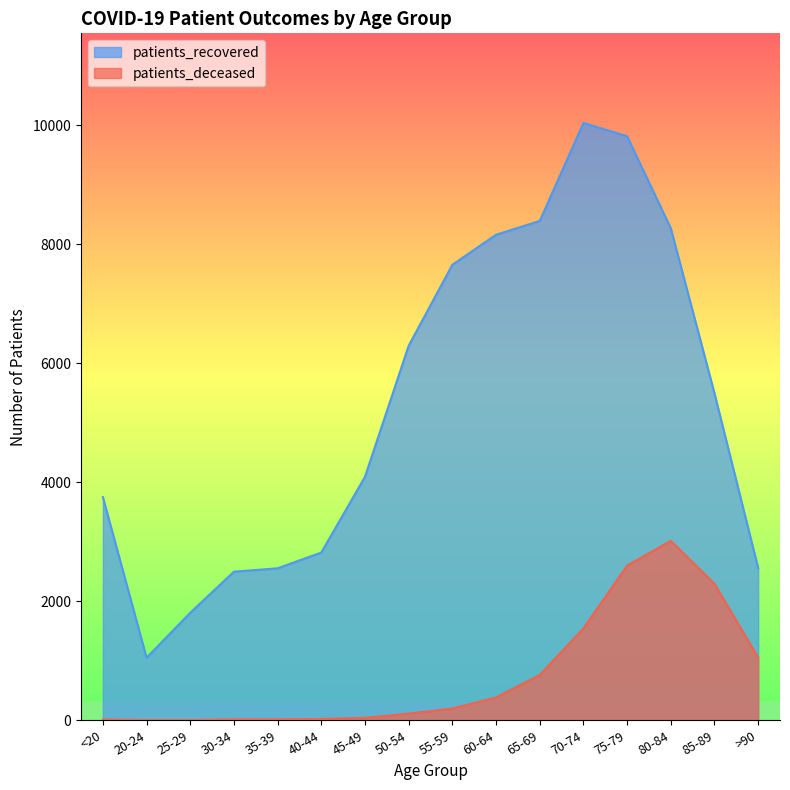

How many categories are shown in the chart?

16